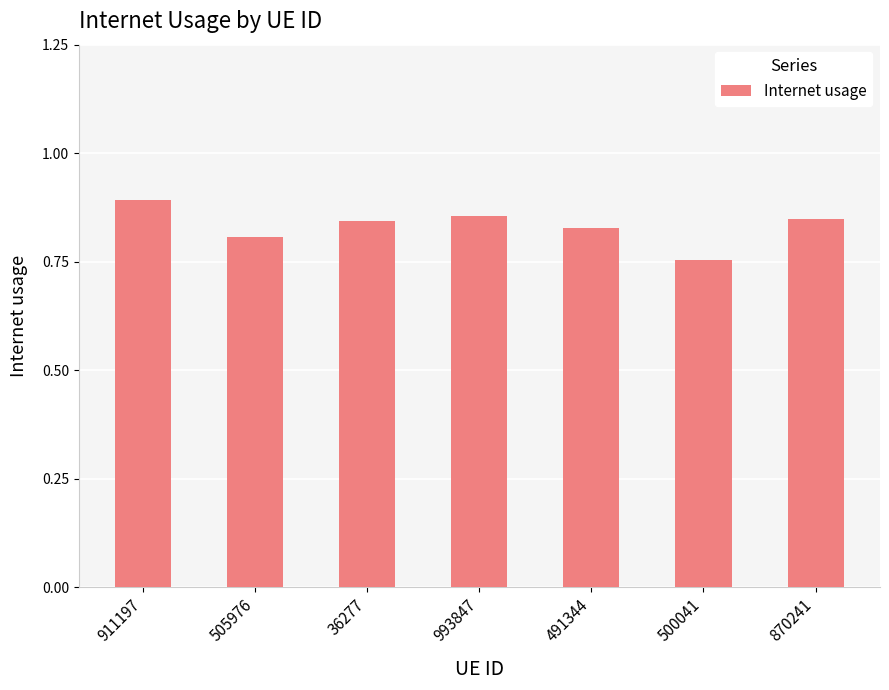

Count the values in the range 0 to 1.

7